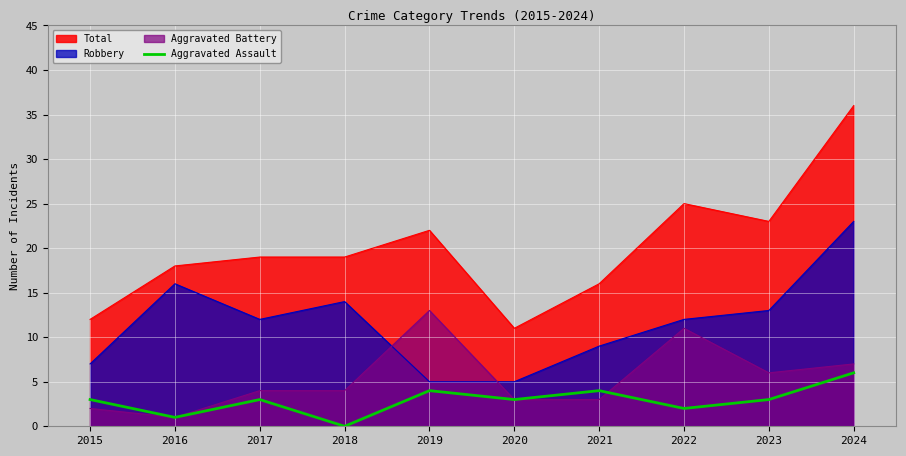

Which series has the largest total across all categories?

Total